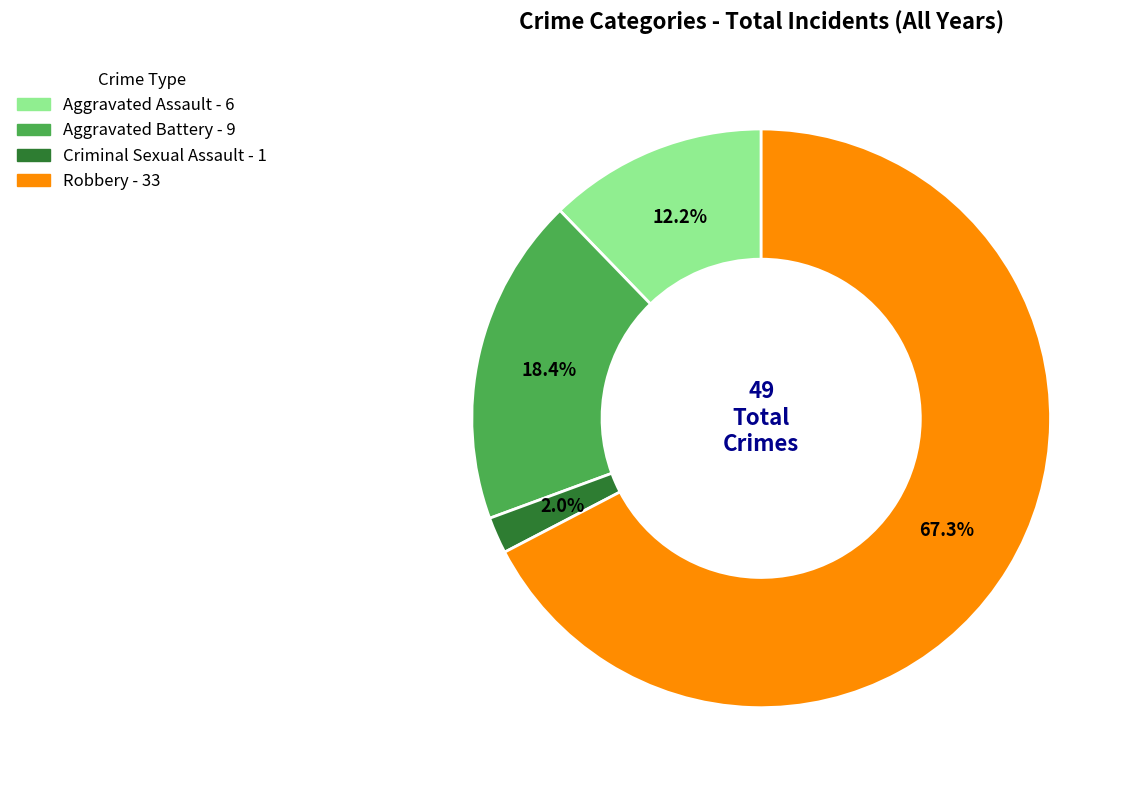

To the nearest percent, what is the combined percentage of Criminal Sexual Assault and Aggravated Battery?

20%